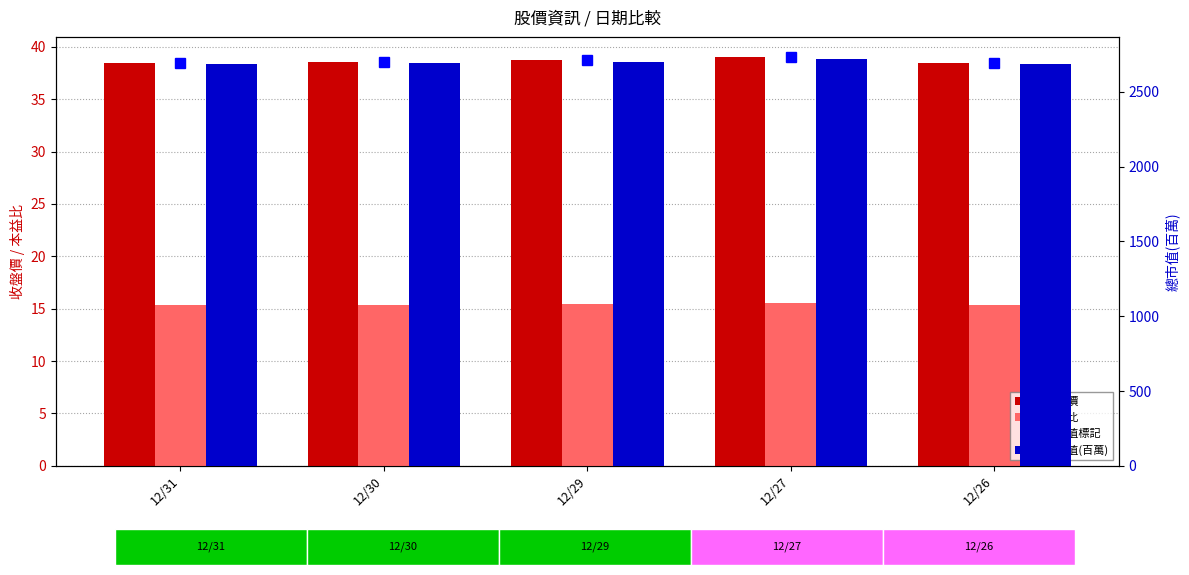

Which category has the highest value in the 本益比 series?

12/27